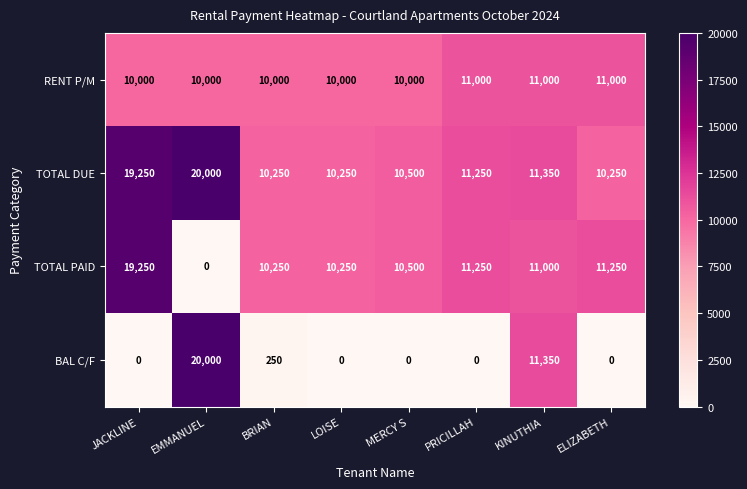

True or false: RENT P/M has a value of 13433 at JACKLINE.

False